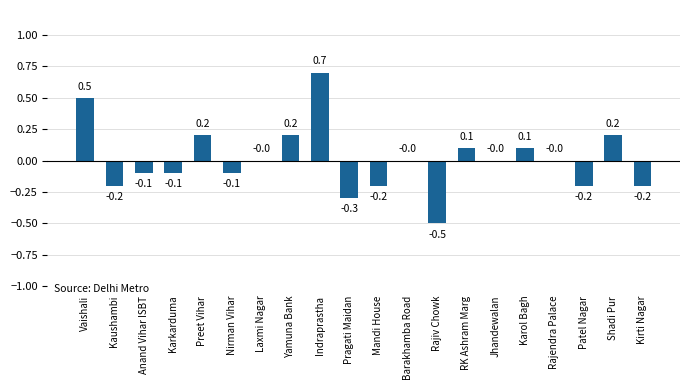

Are the bars grouped side by side (vs. stacked)?

No